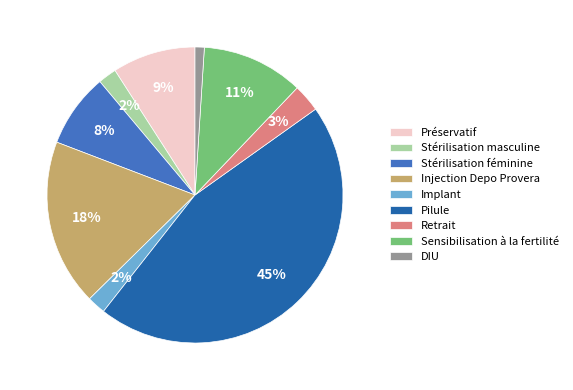

What is the smallest slice in the pie chart?

DIU